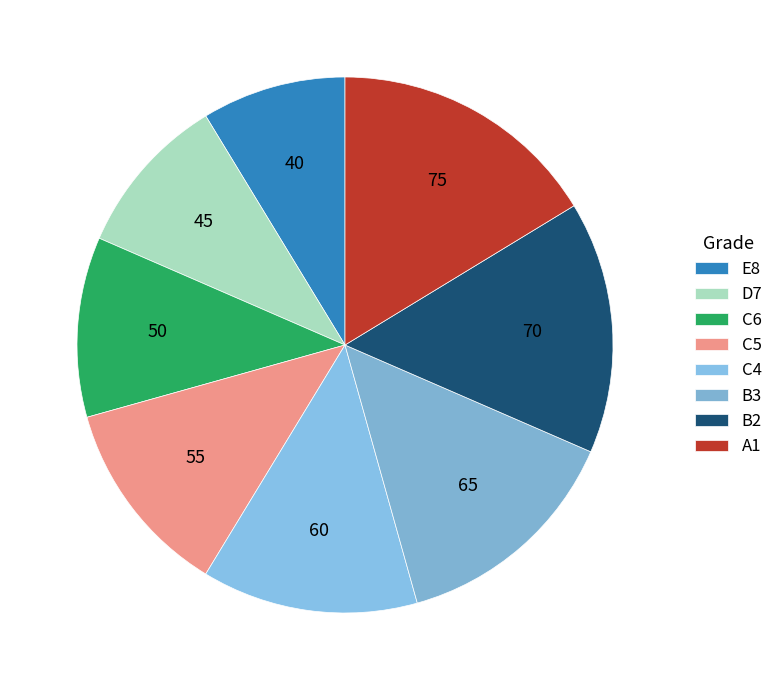

Combined, do C5 and D7 account for over 50%?

No